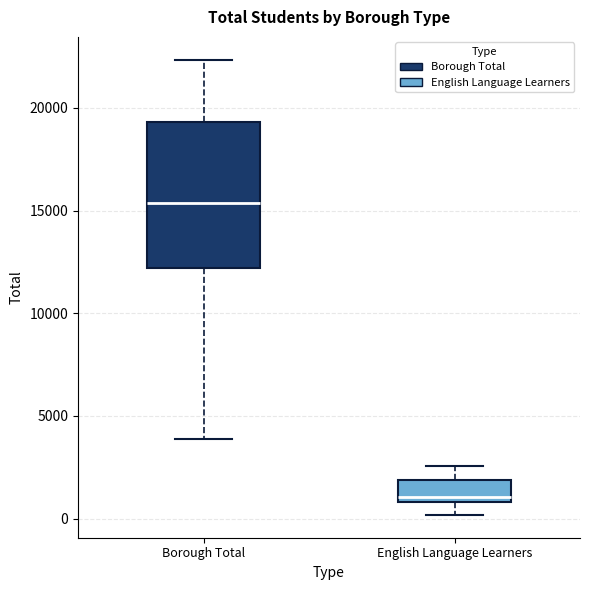

Reading left to right, transcribe this box plot: for each box, give where its median line is, the range the box spans, and where its two whiskers end, as read against the y-axis. The values are not printed on the chart, so give them approximately, as read against the axis.

Borough Total: median 15500, box 12000 to 19500, whiskers 4000 to 22500
English Language Learners: median 1000 (just above the box's lower edge), box 1000 to 2000, whiskers 0 to 2500